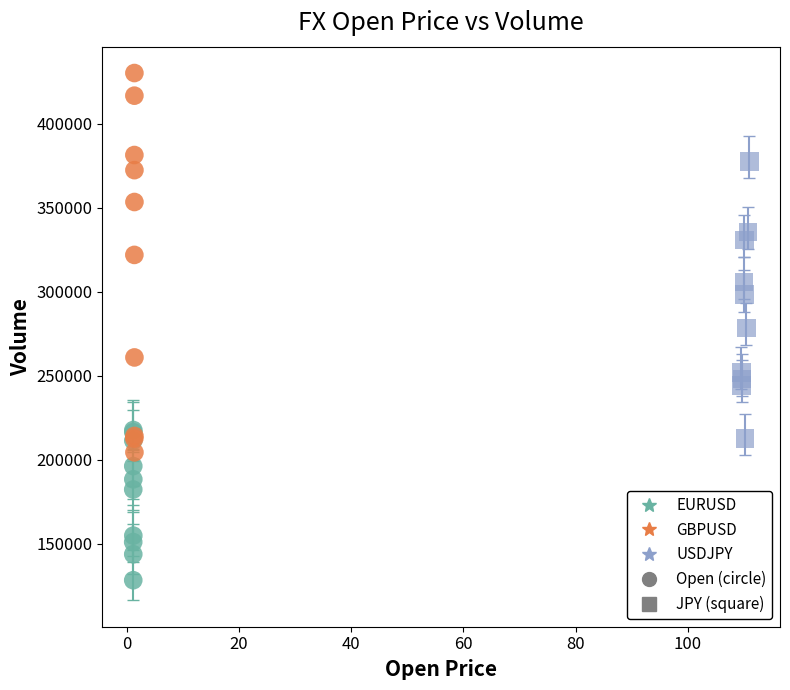

Which series contains the lowest Y value?

EURUSD